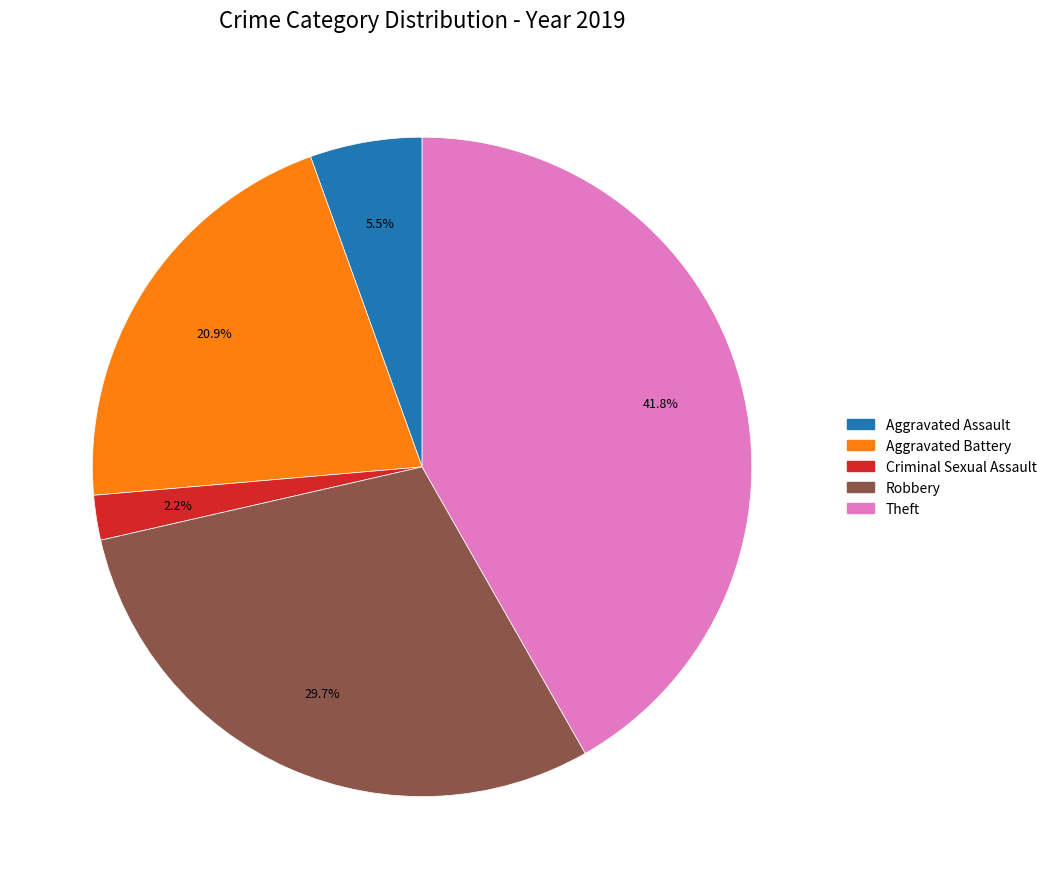

Does any single category account for the majority?

No